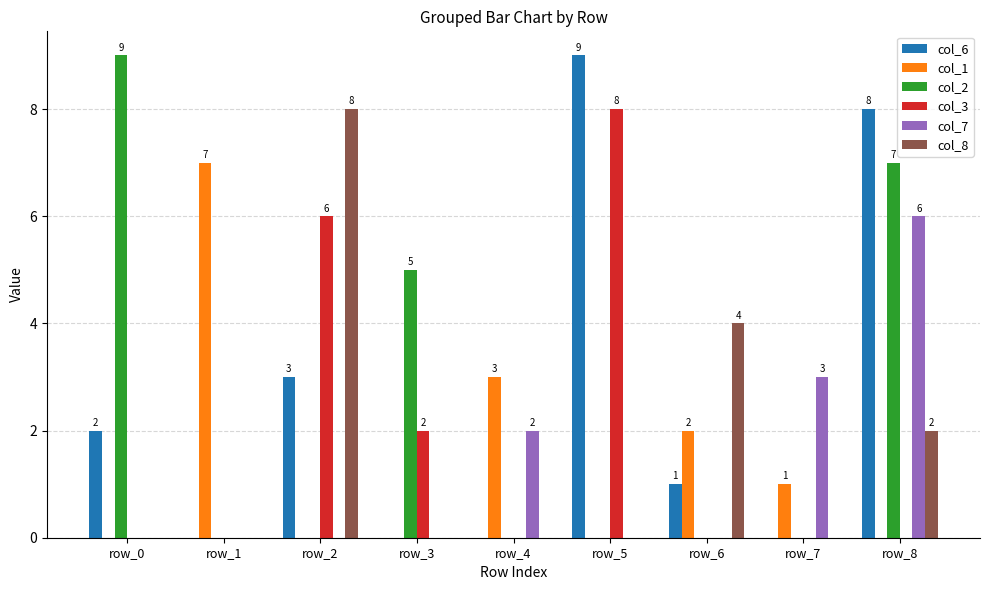

The value of col_8 at row_7 is -4. True or false?

False